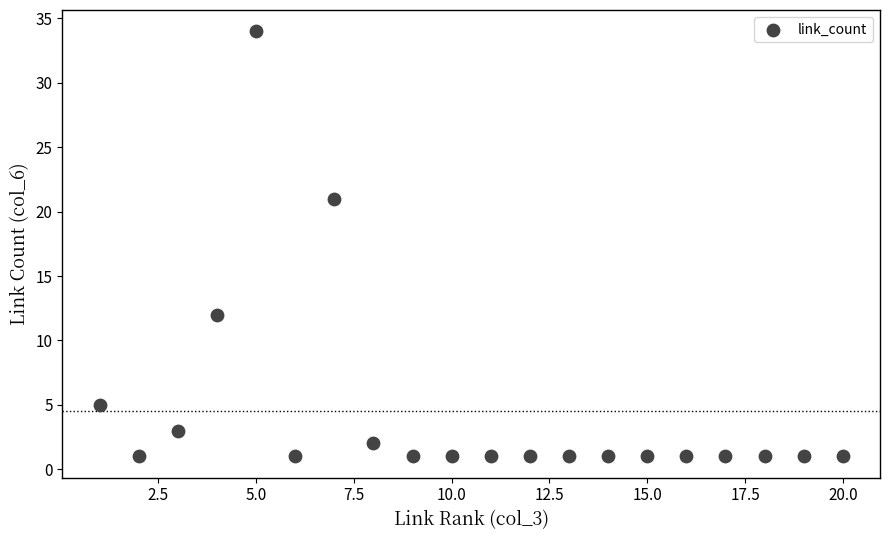

What Y value in the scatter plot is closest to 17?

21